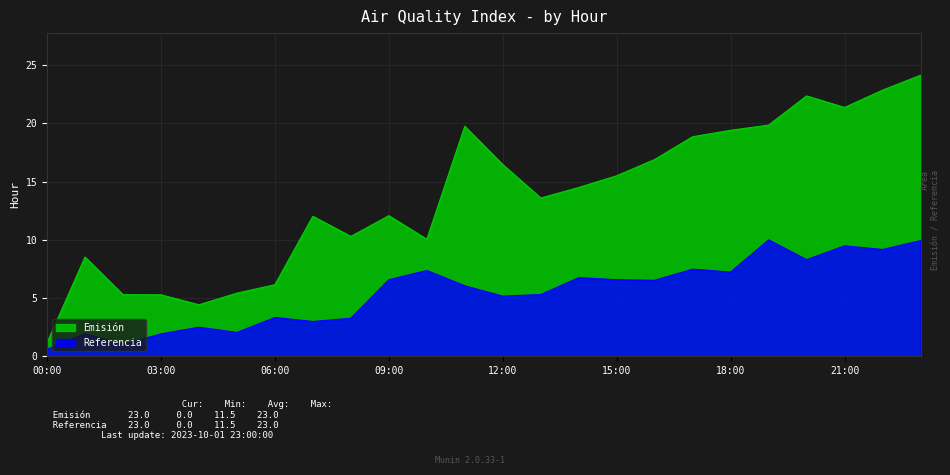

At which label does Referencia reach its minimum?

00:00